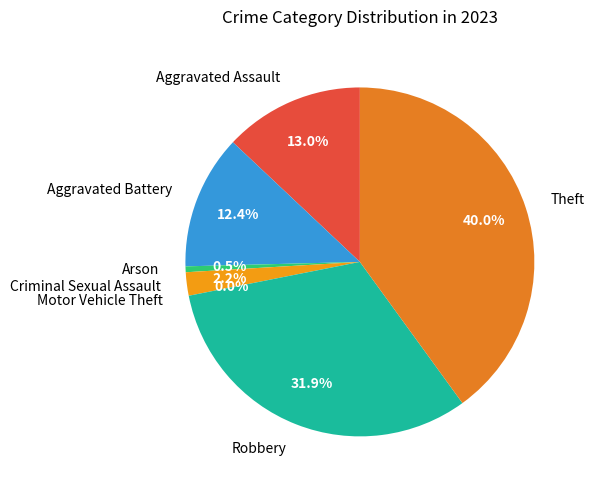

To the nearest percent, what is the average slice percentage?

14%